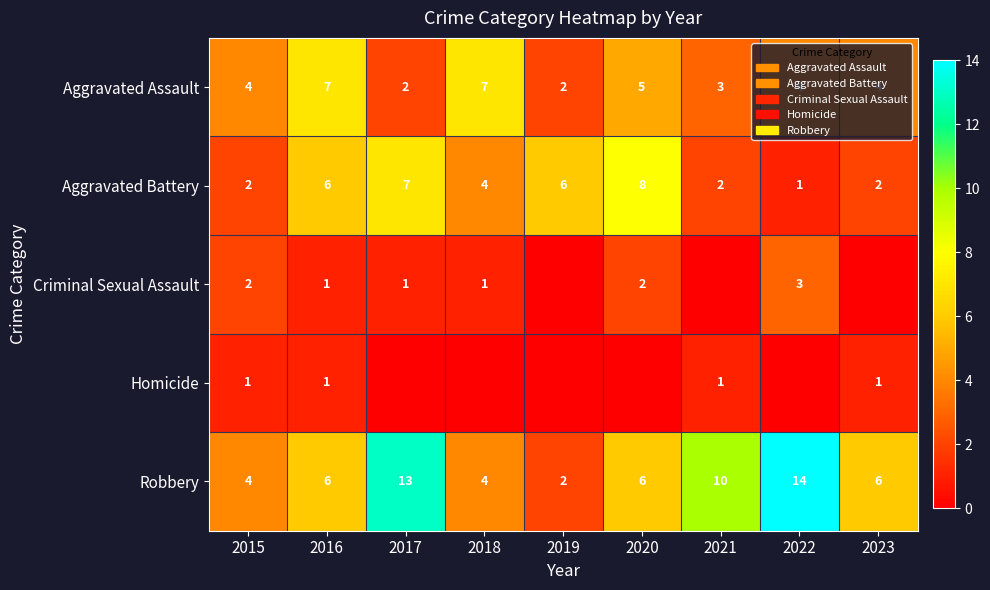

What is the difference between the maximum and second lowest values in the Robbery series?

10